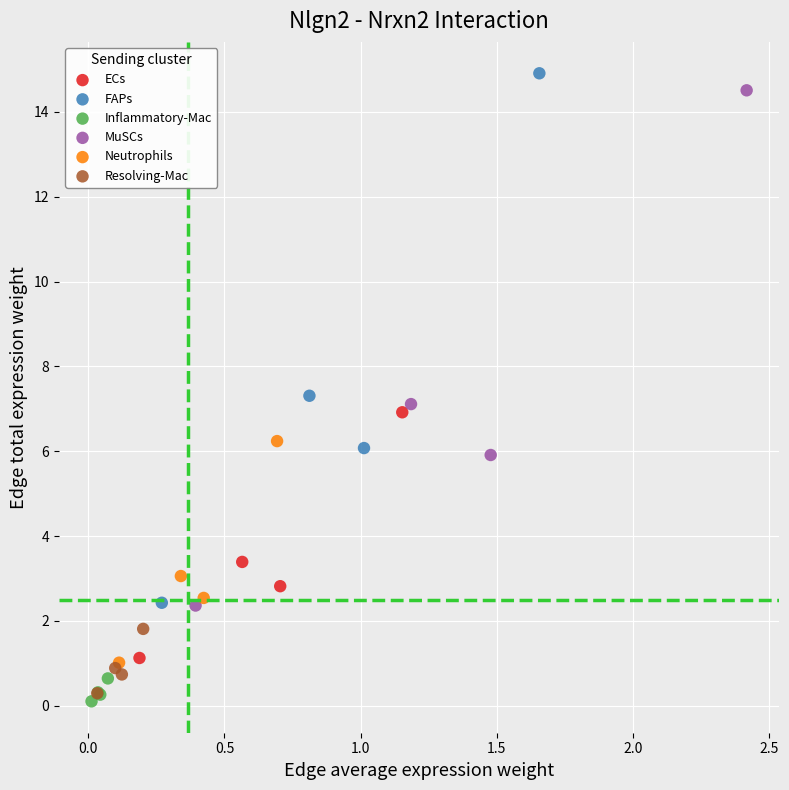

Which series has the widest spread of Y values?

FAPs